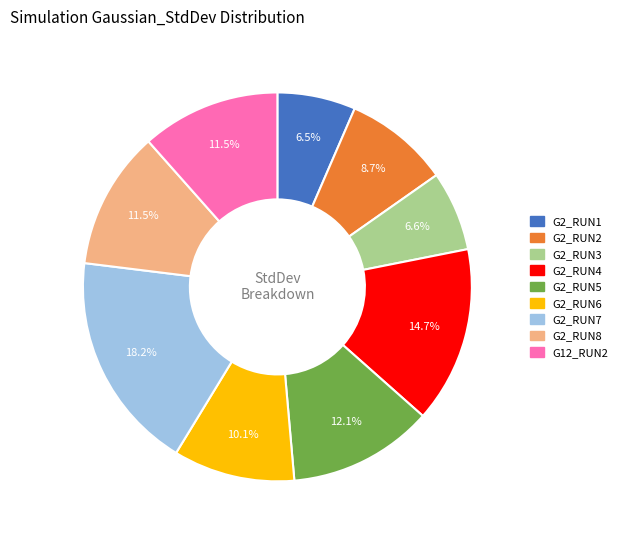

Combined, do G2_RUN3 and G12_RUN2 account for over 50%?

No